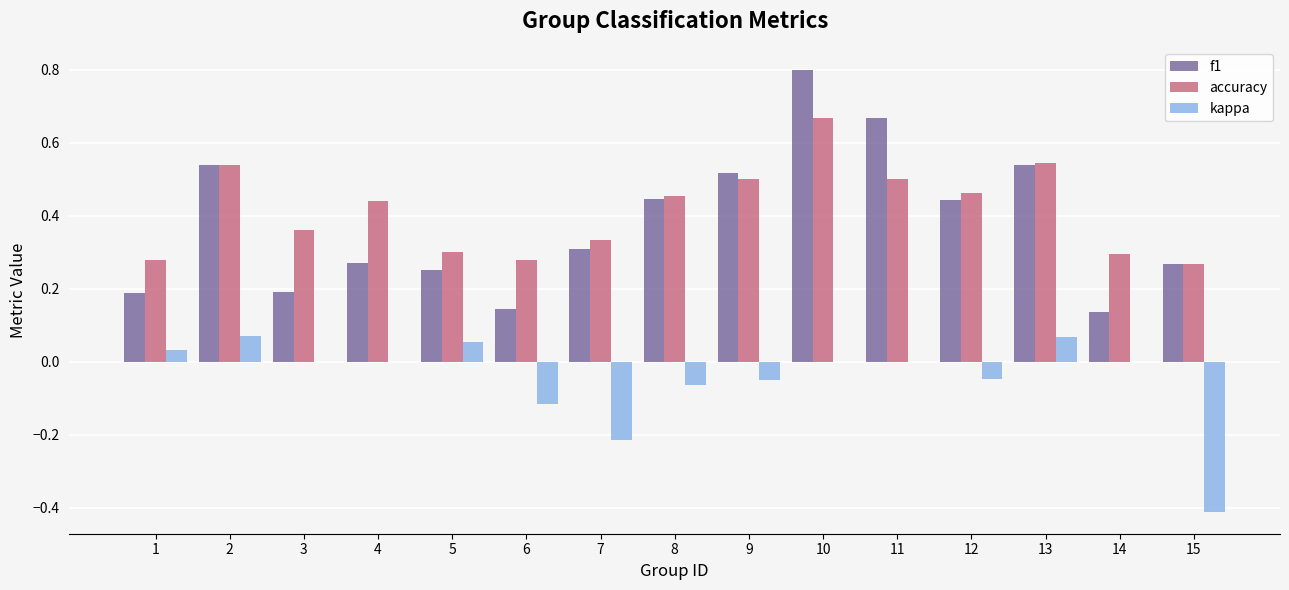

Is it true that f1 equals 0.7 at 8?

False